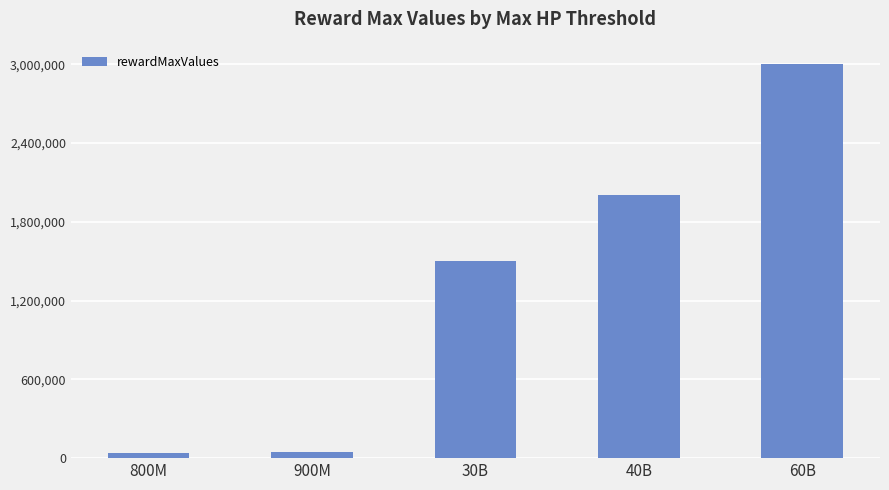

What is the difference between the values at 30B and 60B?

1500000